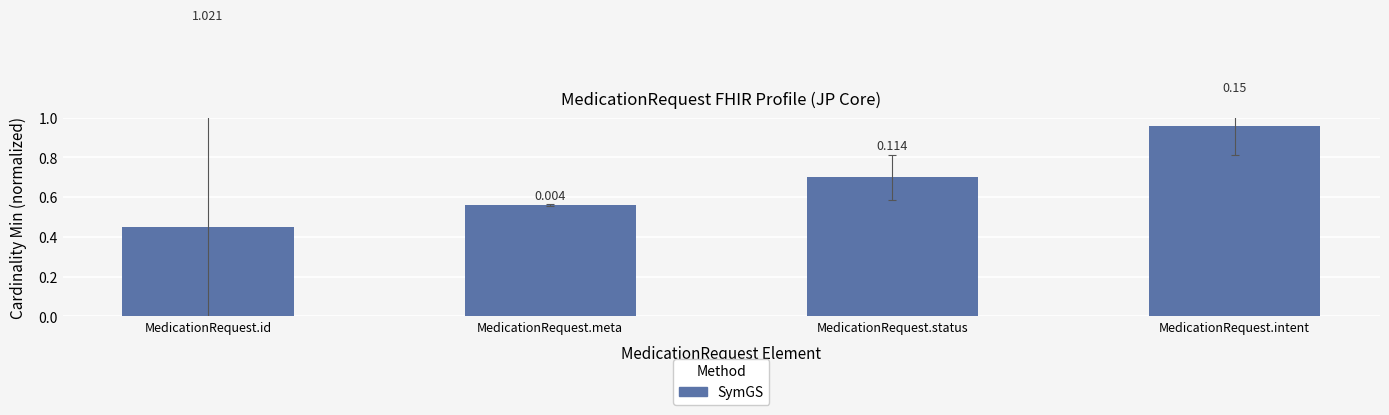

How many bars are there in total?

4